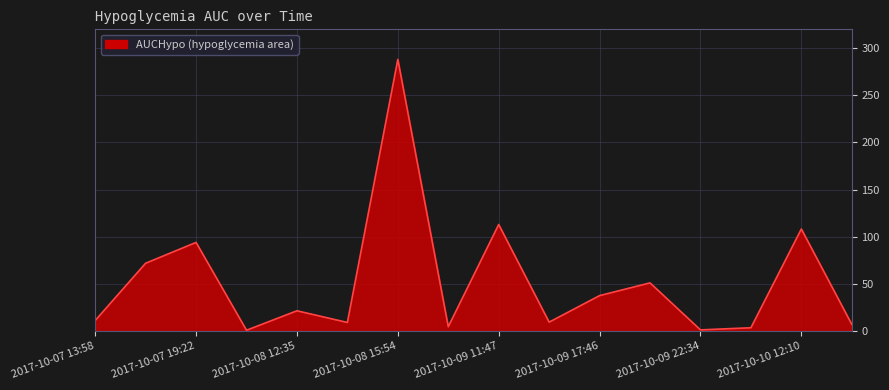

What is the greatest value displayed?

288.1